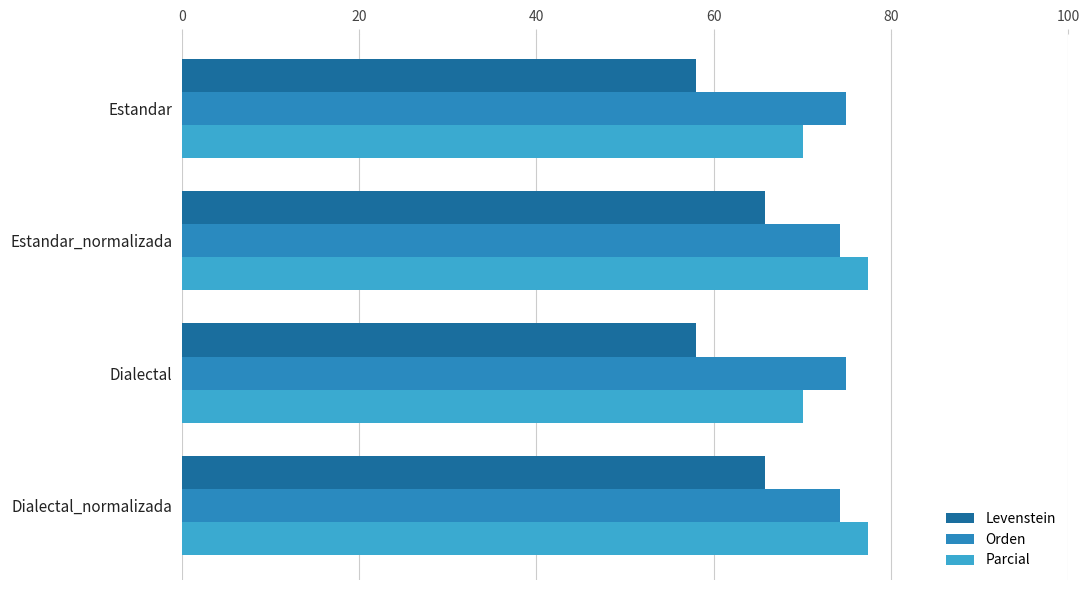

How many distinct data groups are displayed?

3